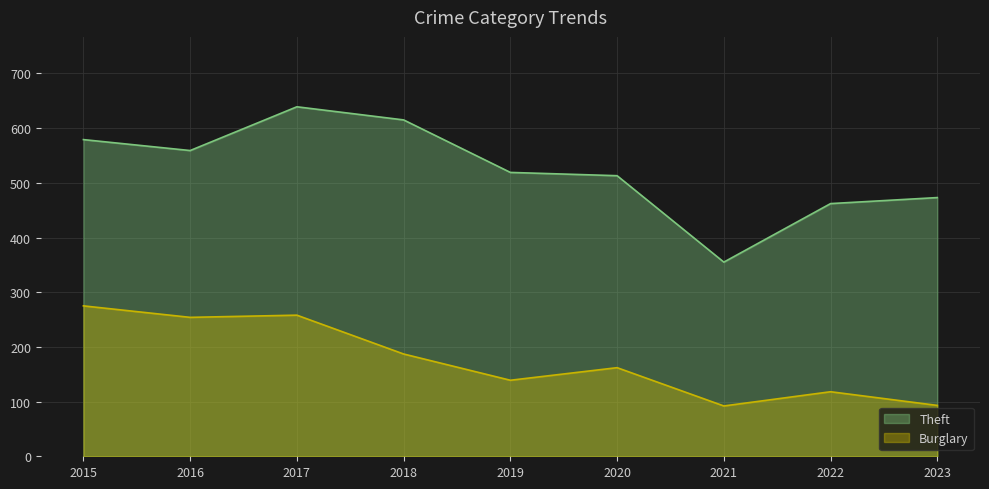

Which series changed the most between 2022 and 2023?

Burglary